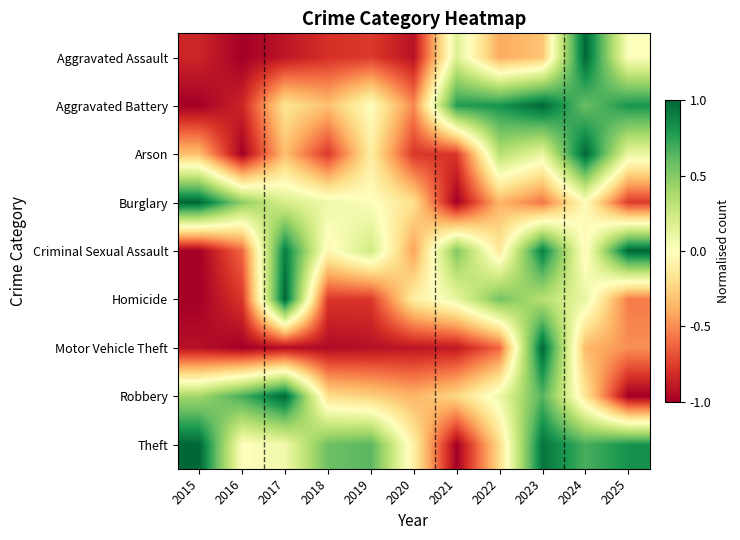

At which category is the sum across all series the highest?

2023